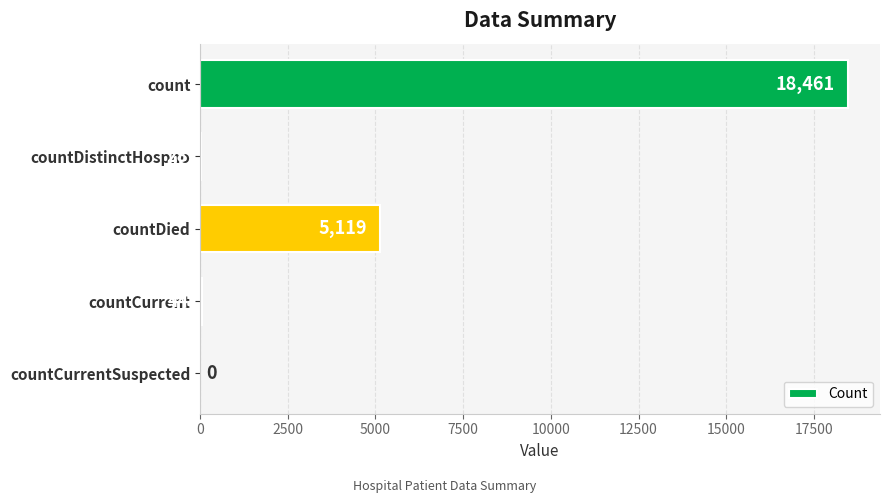

Approximately how many times larger is the value at countDistinctHospno compared to countCurrent?

0.6